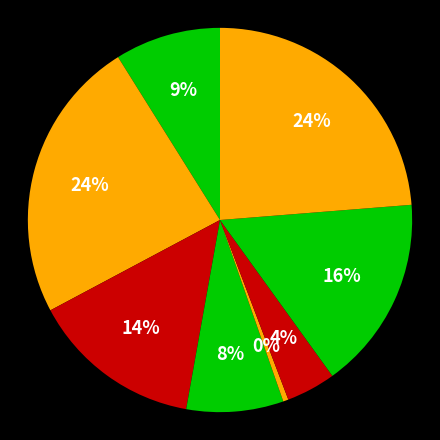

To the nearest percent, what is the average slice percentage?

12%